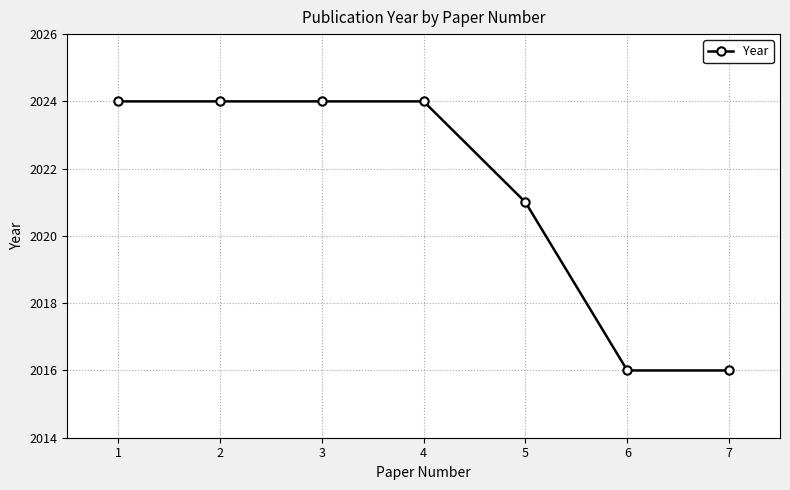

What is the maximum value shown in the chart?

2024